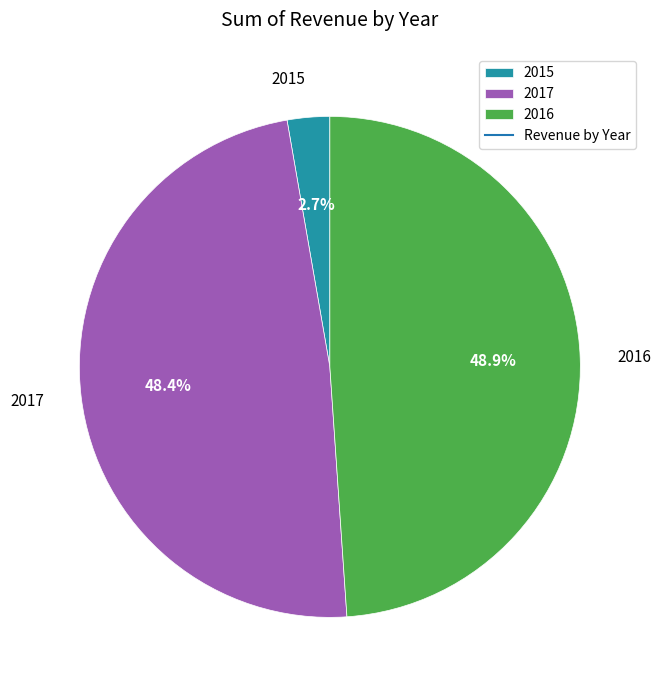

Rank the categories by value from highest to lowest.

2016, 2017, 2015